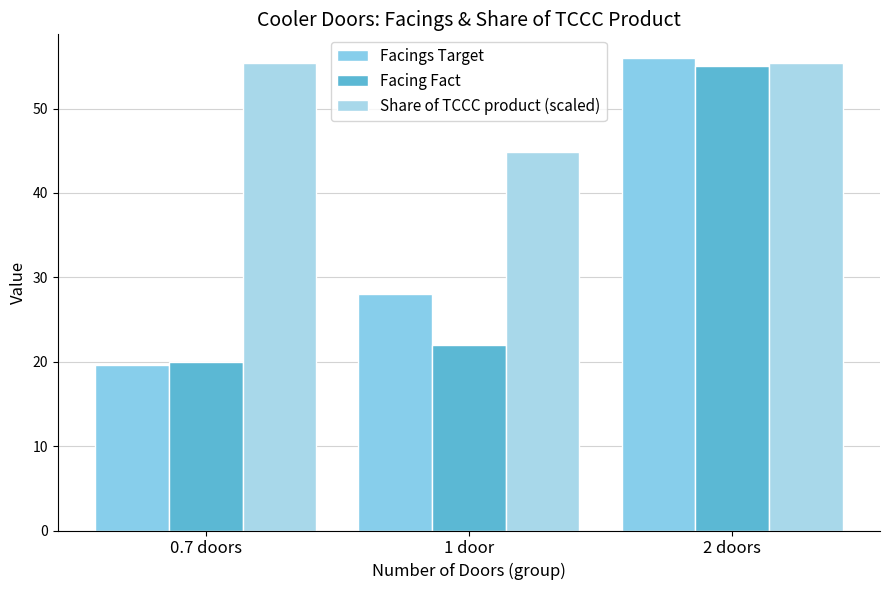

Reading left to right, what are all the values shown in this chart?

Facings Target: 19.6	28.0	56.0
Facing Fact: 20.0	22.0	55.0
Share of TCCC product (scaled): 55.4	44.8	55.4